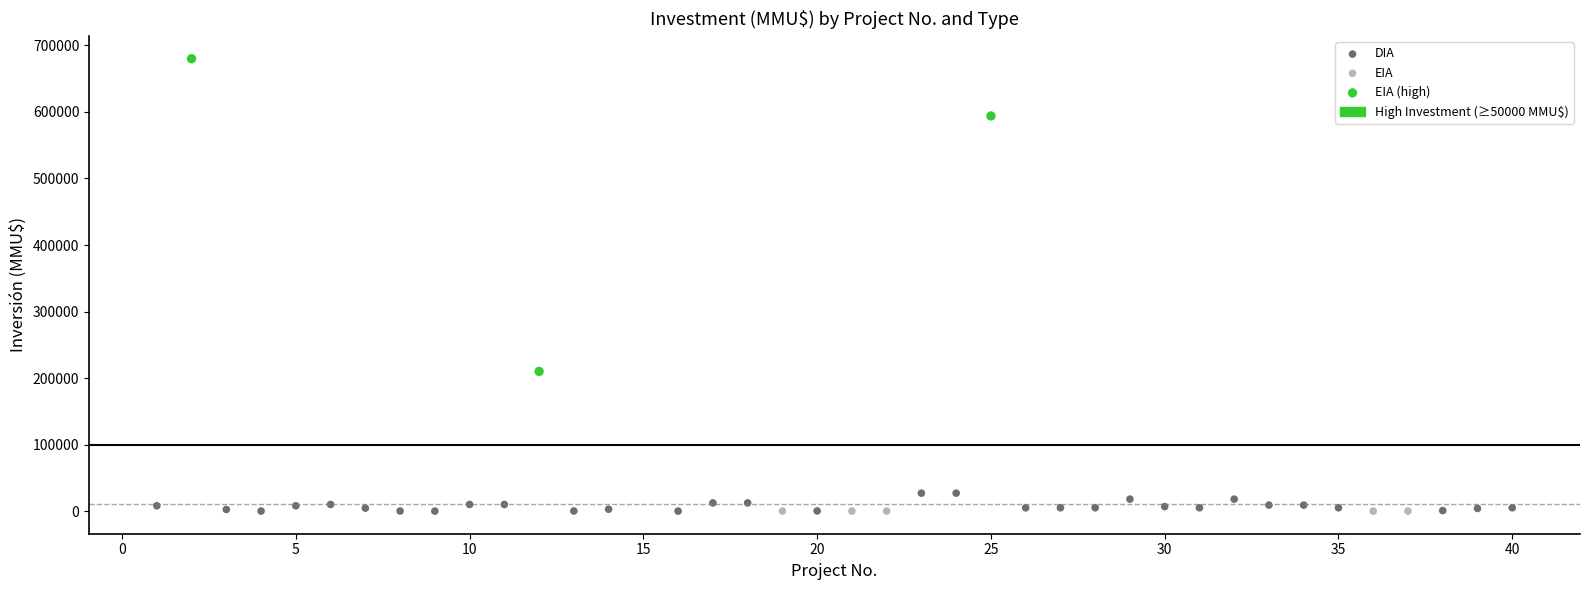

Which series reaches the maximum Y coordinate?

EIA (high)